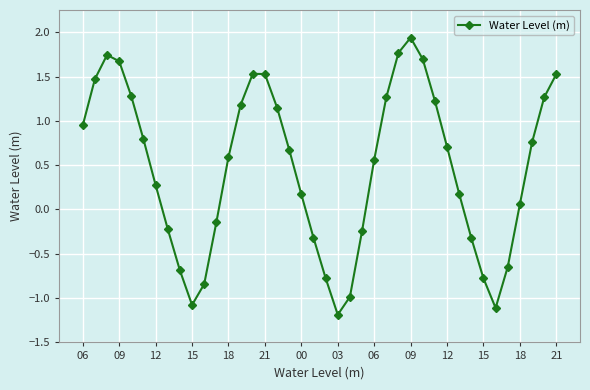

How many points are higher than both their immediate neighbors (excluding endpoints)?

3